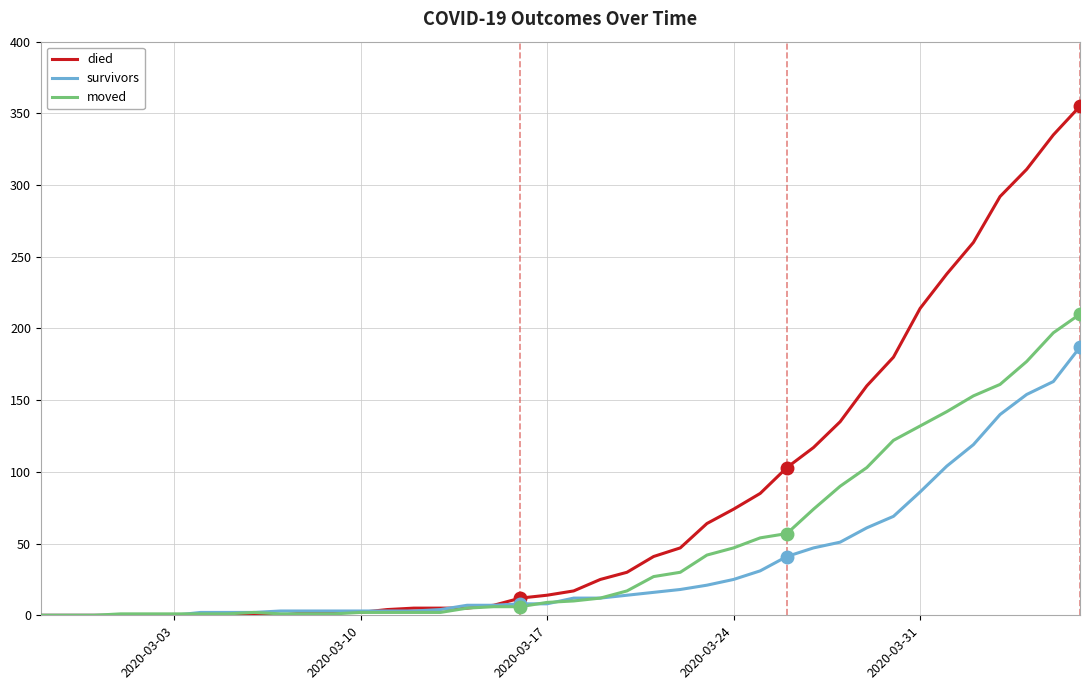

Rank the series by their maximum value, from highest to lowest.

died, moved, survivors